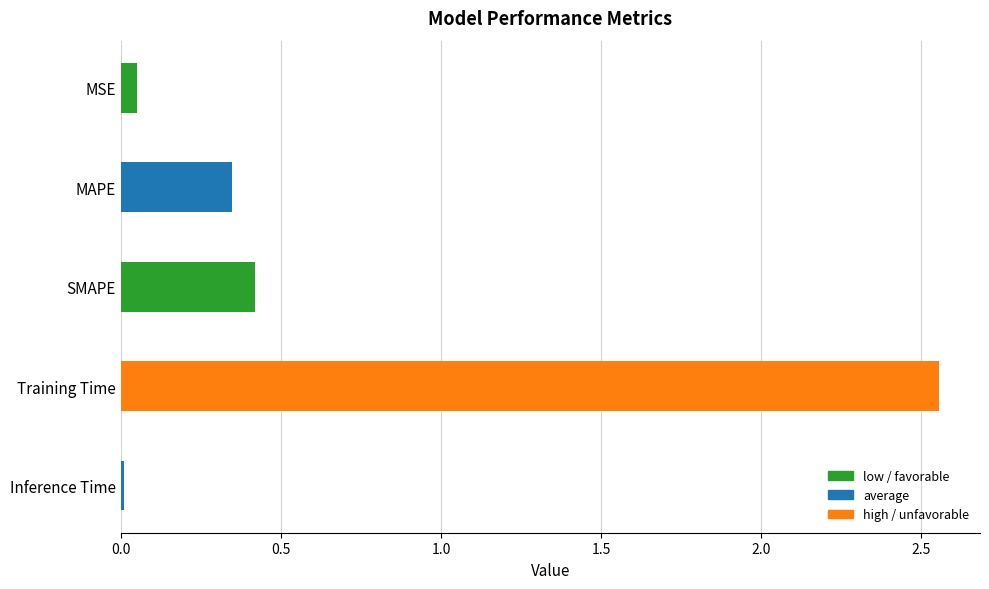

Rank the categories by value from lowest to highest.

Inference Time, MSE, MAPE, SMAPE, Training Time